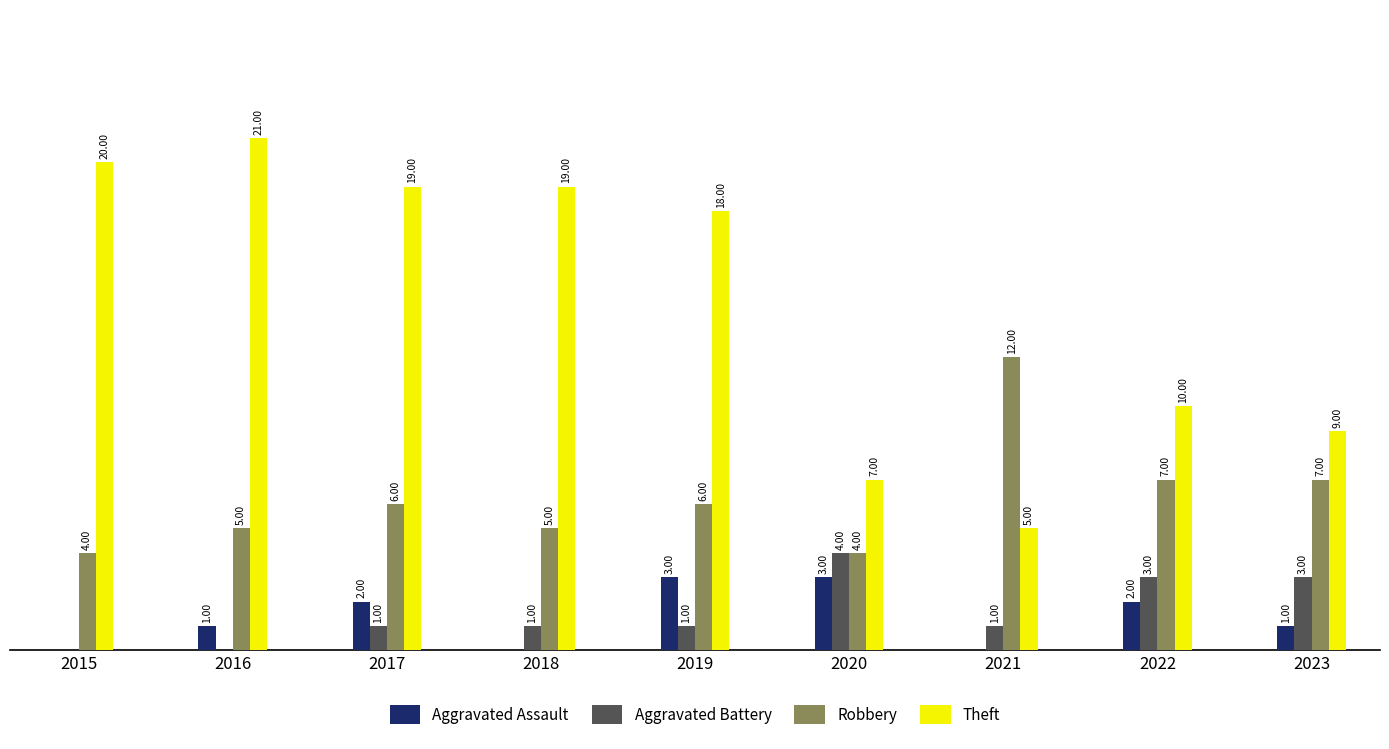

Which series has the largest total across all categories?

Theft